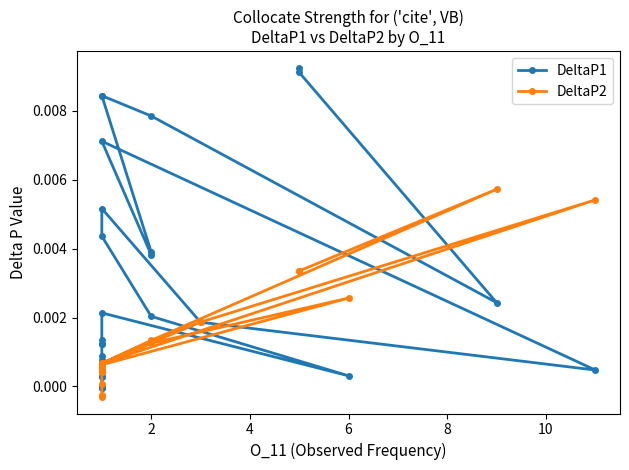

True or false: DeltaP2 has a value of 0.0 at 2.

True